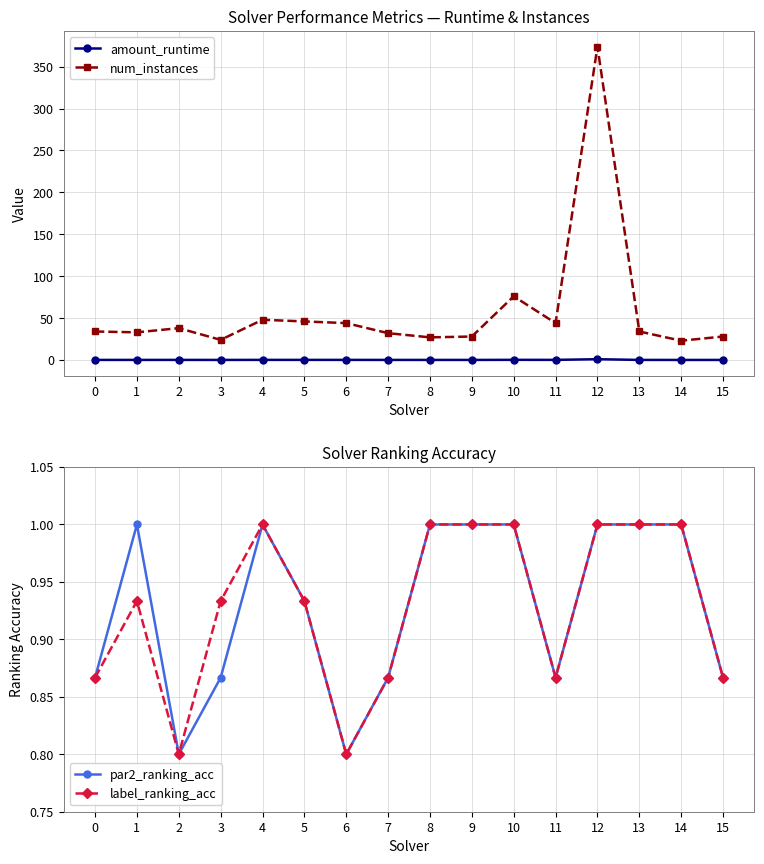

How many interior local peaks does the label_ranking_acc series have?

2